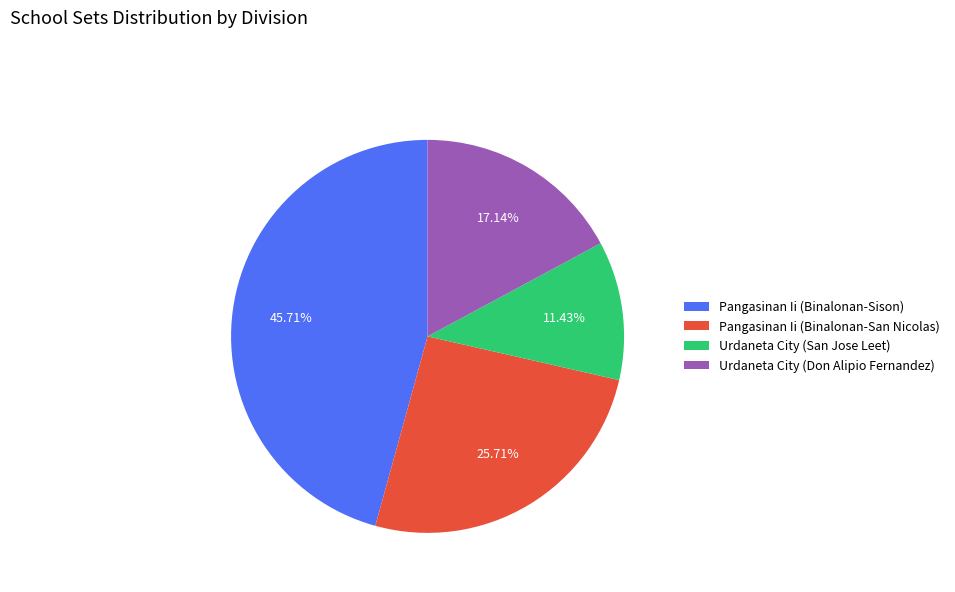

Approximately how many times larger is the value at Urdaneta City (Don Alipio Fernandez) compared to Pangasinan Ii (Binalonan-San Nicolas)?

0.7